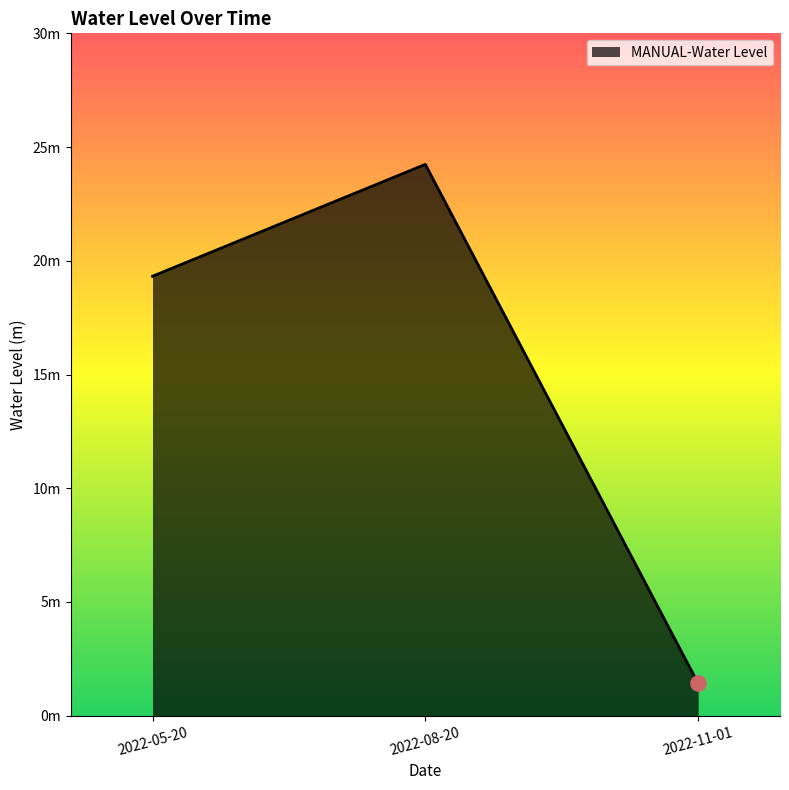

Does the chart have visible grid lines?

No